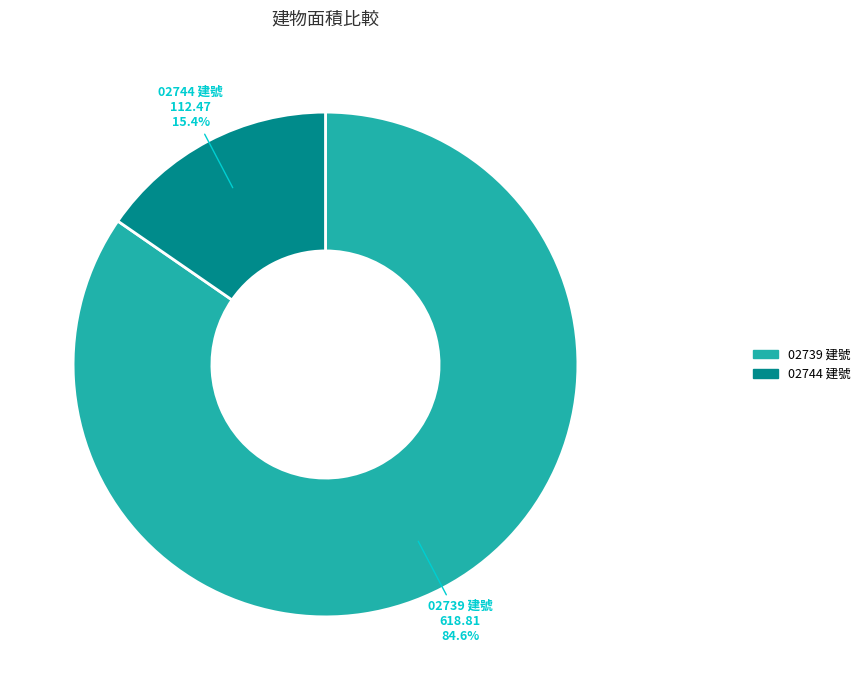

Does any single category account for the majority?

Yes